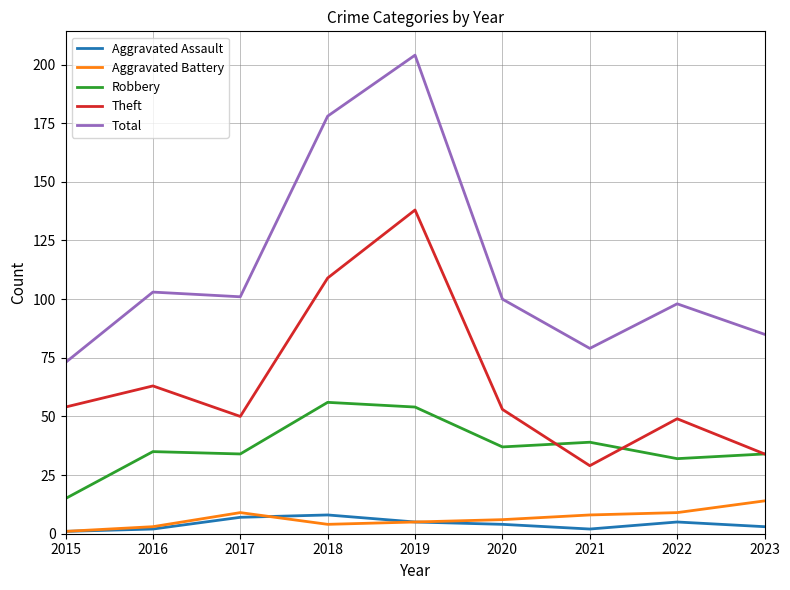

What is the difference between the highest and lowest values at 2019?

199